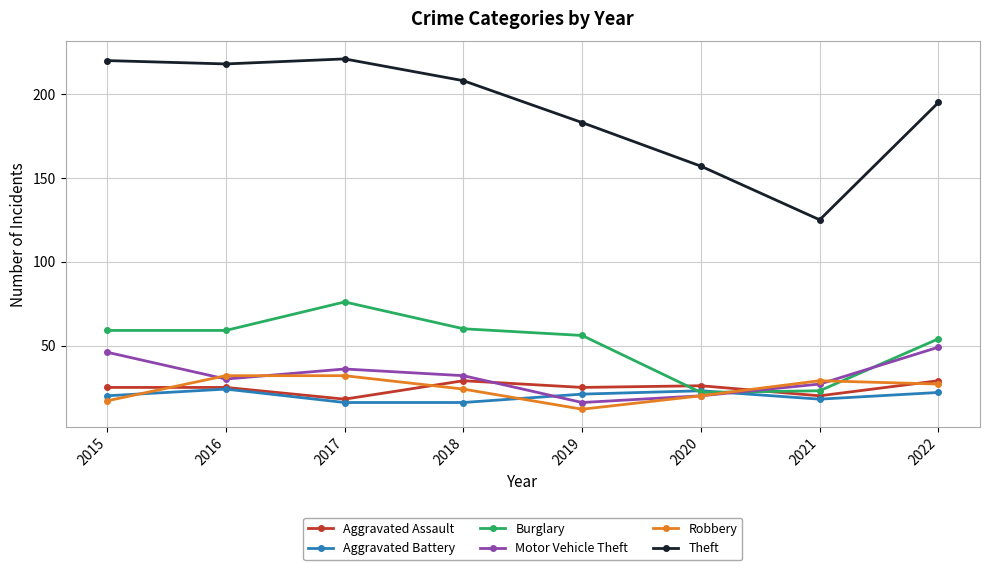

What is the sum of the Theft values at 2018 and 2019?

391